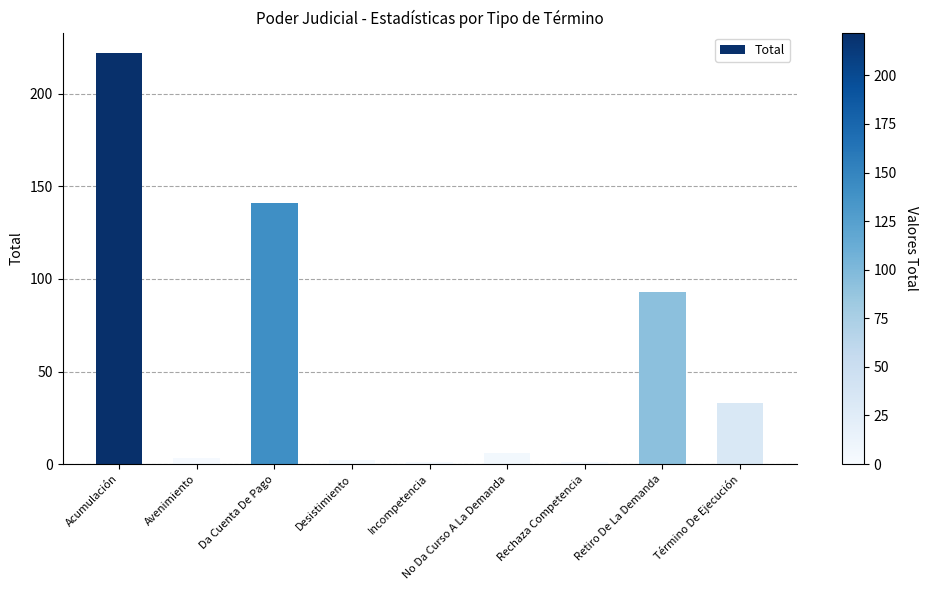

Reading left to right, list all the values displayed in this chart.

222	3	141	2	1	6	1	93	33